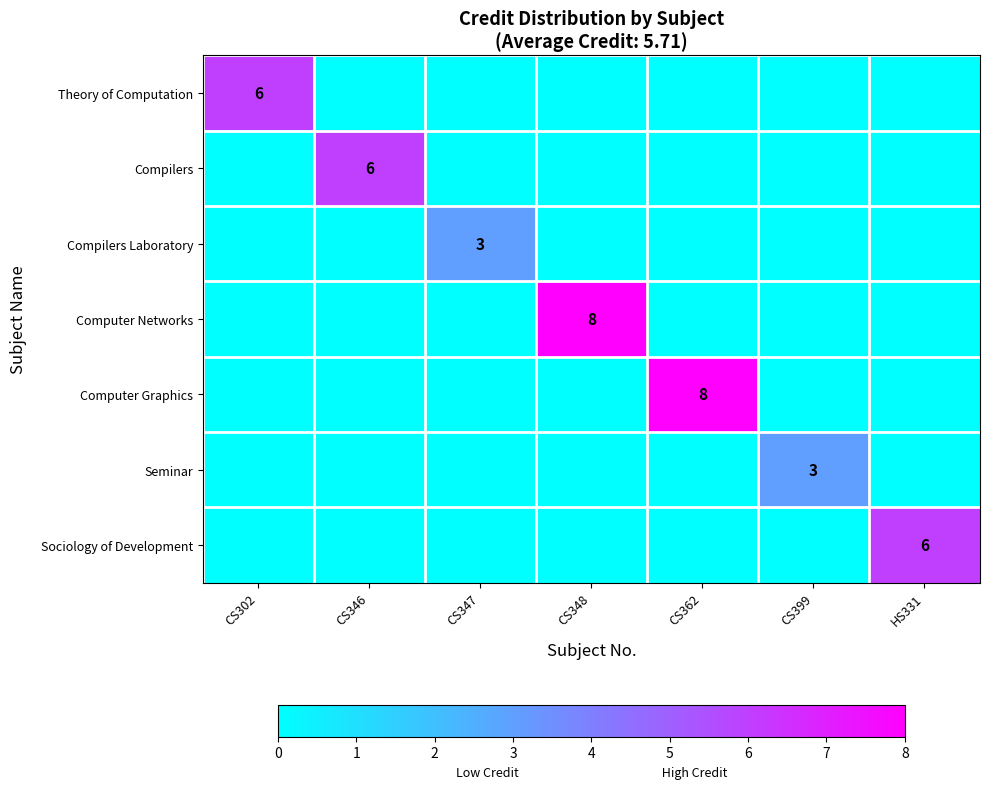

Which series has the widest spread of values?

Computer Networks